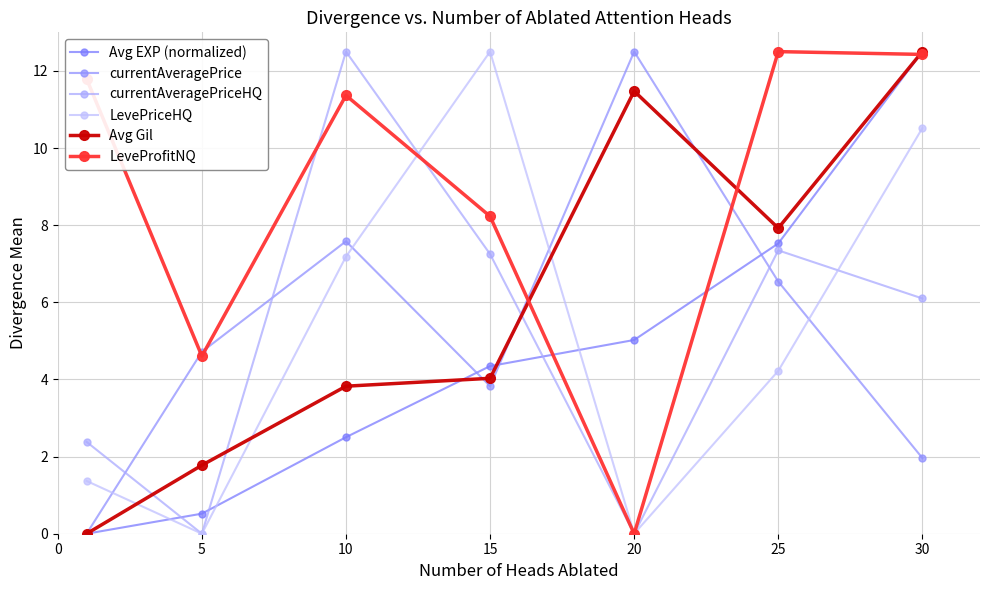

What is the highest value of the currentAveragePrice series?

12.5